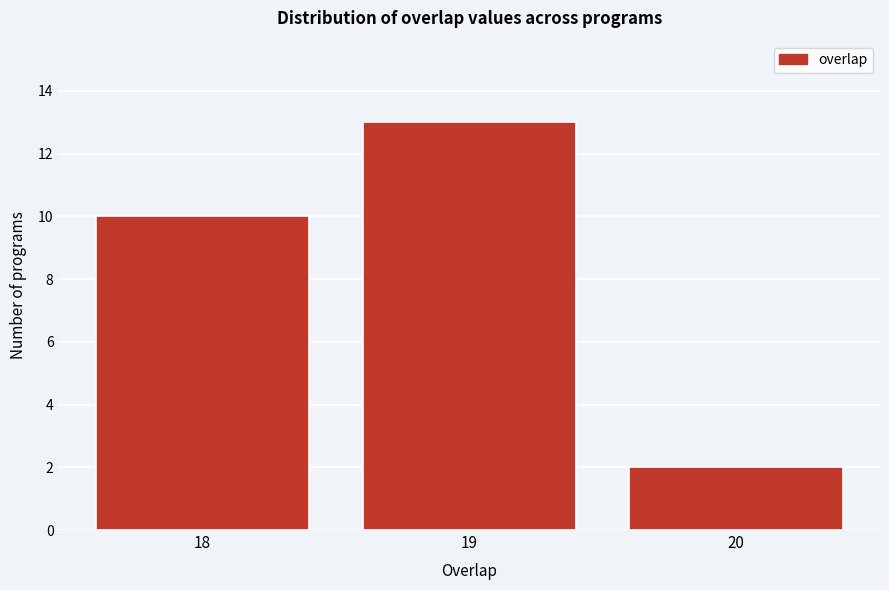

Reading right to left, what are all the values shown in this chart?

2	13	10